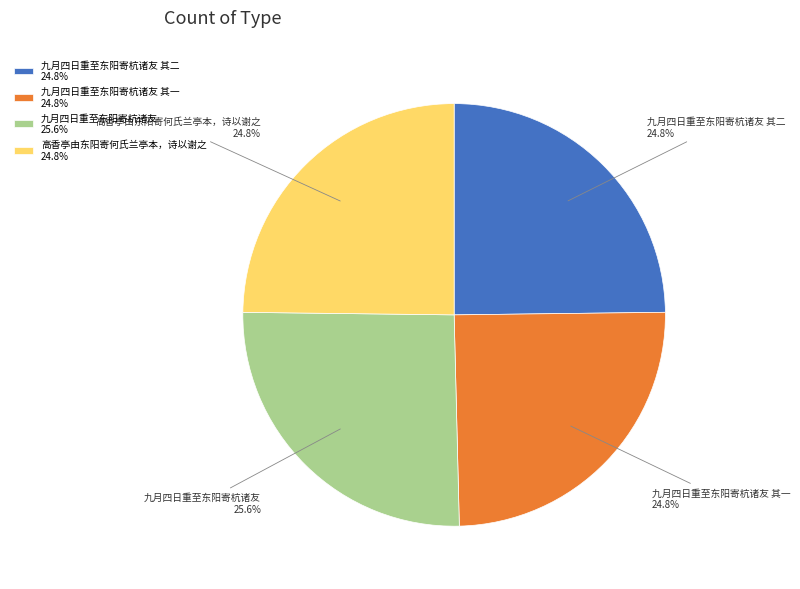

Count the number of slices in the pie.

4